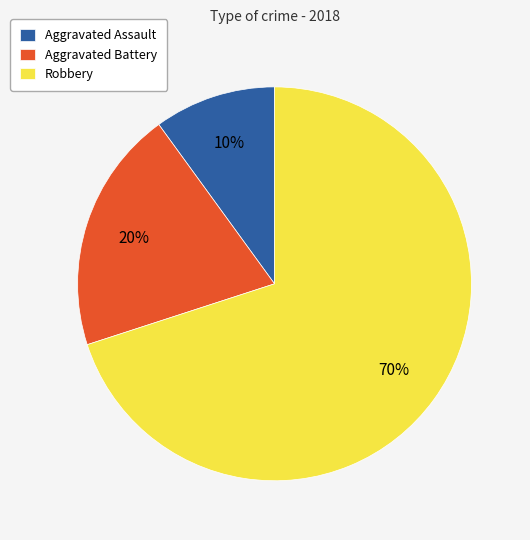

To the nearest percent, what percentage of the pie is Robbery?

70%